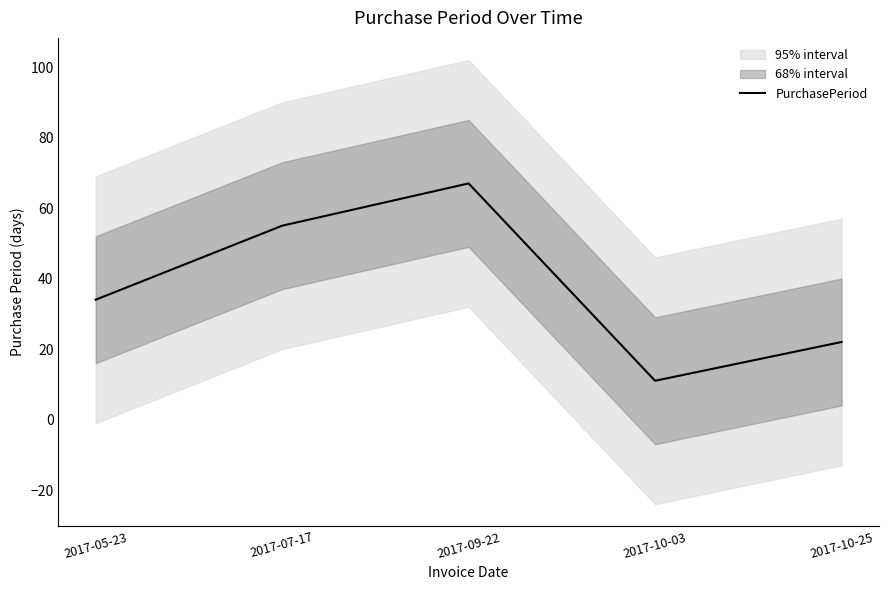

True or false: the data shows 22 at 2017-10-25.

True